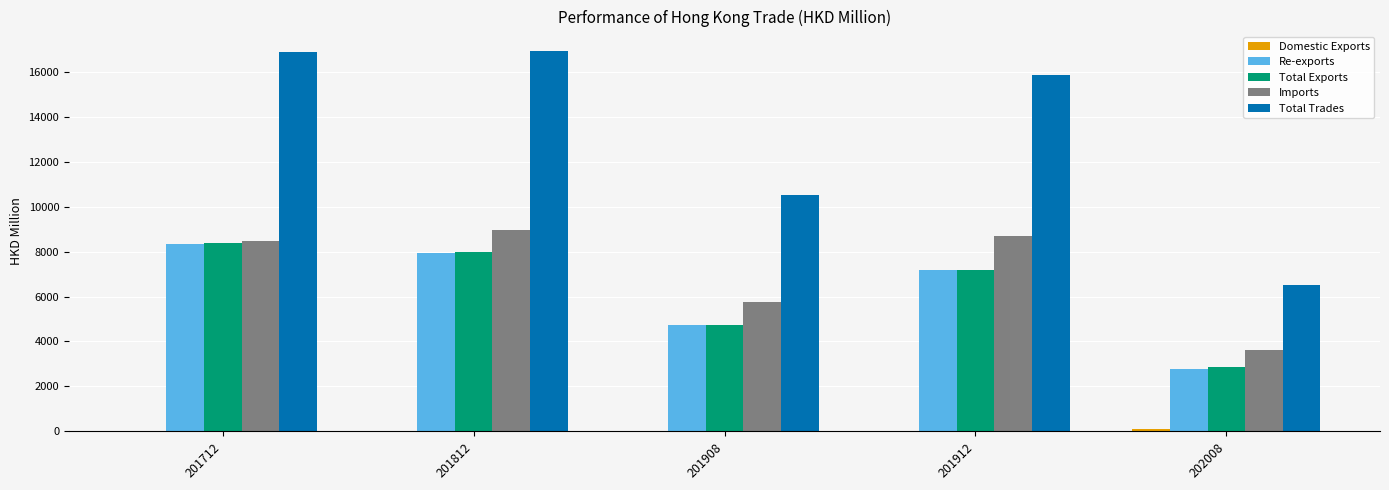

What is the total value across all series at 201908?

25758.2